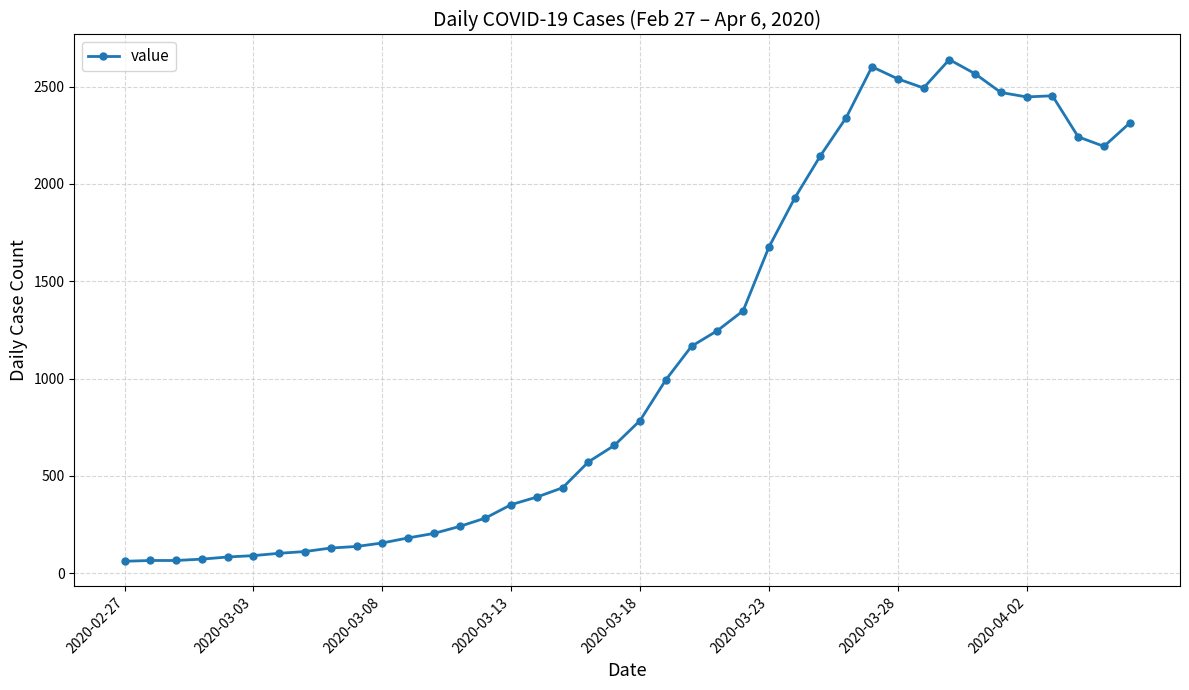

True or false: the data has more than 0 interior local peaks.

True